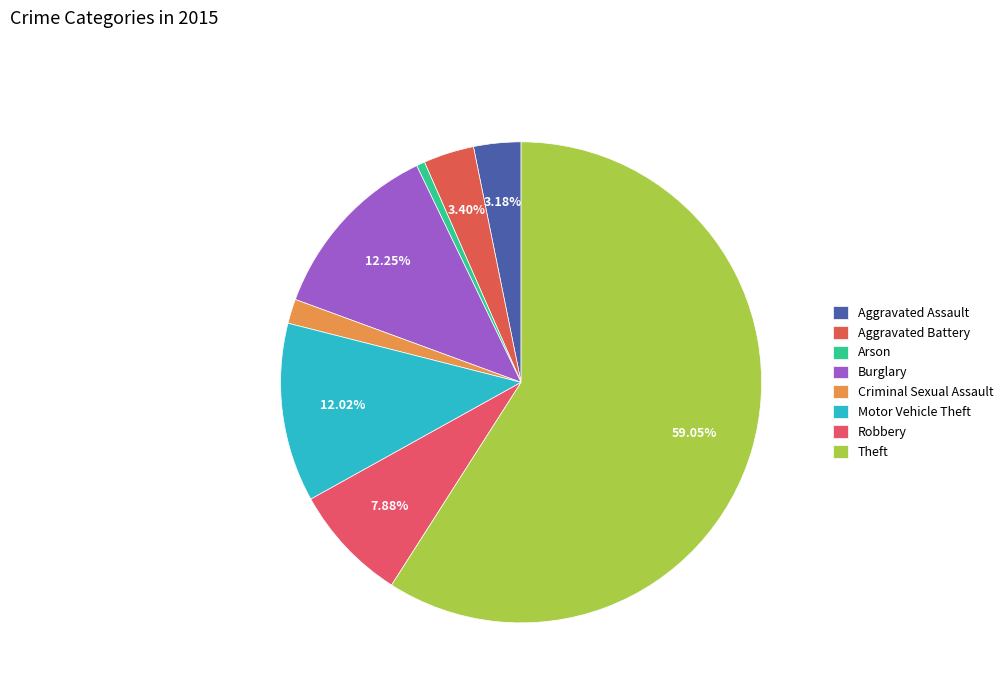

Which slice is the largest?

Theft